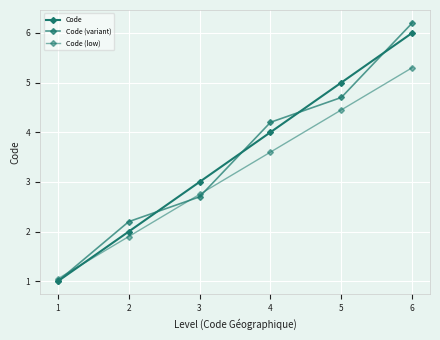

The value of Code (variant) at 2 is 2.2. True or false?

True